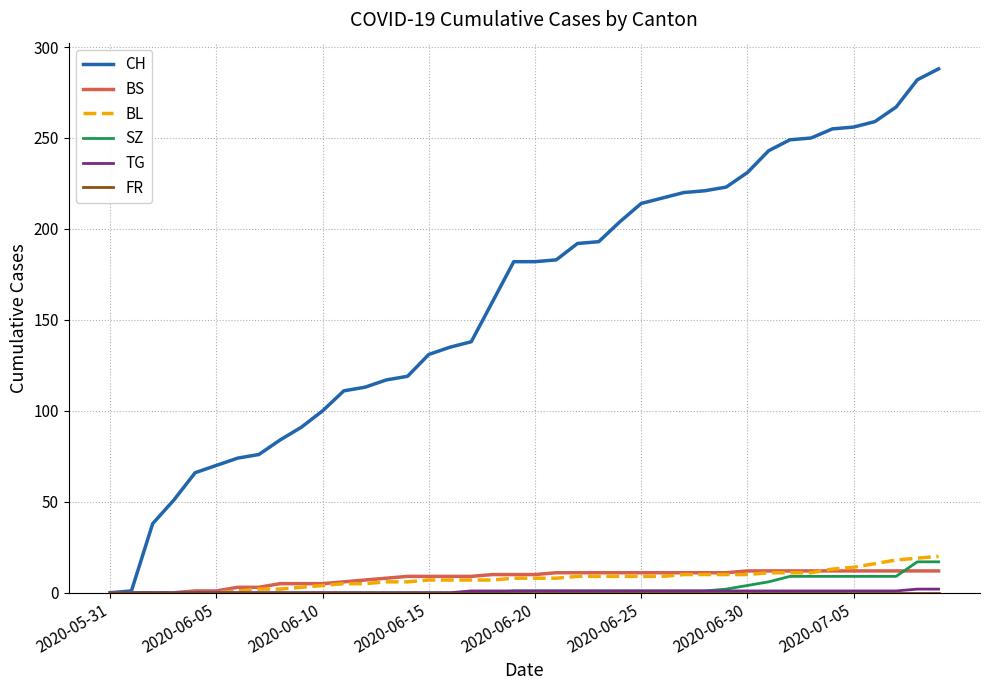

How many lines are shown in the chart?

6